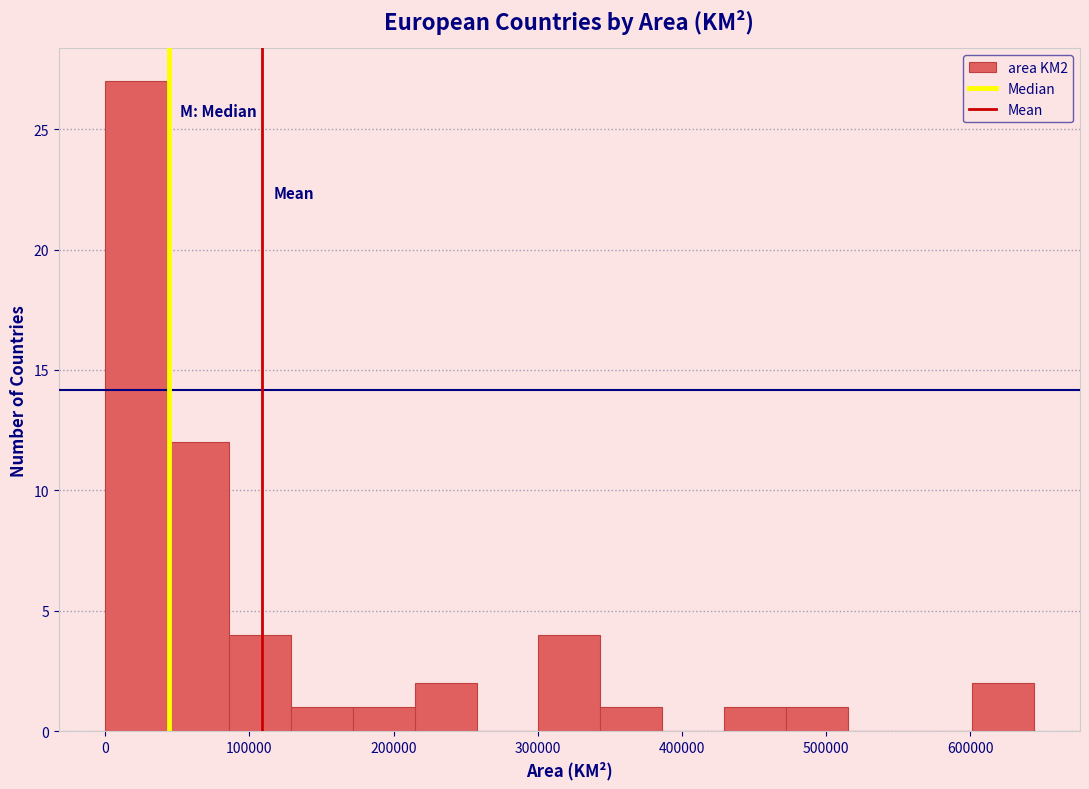

Reading left to right, transcribe this chart: for each bar, give the range it covers on the x-axis and its height. Neither the bar edges nor the heights are printed on the chart, so give them approximately, as read against the axes.

0 to 40000: 27
40000 to 90000: 12
90000 to 130000: 4
130000 to 170000: 1
170000 to 210000: 1
210000 to 260000: 2
260000 to 300000: 0
300000 to 340000: 4
340000 to 390000: 1
390000 to 430000: 0
430000 to 470000: 1
470000 to 520000: 1
520000 to 560000: 0
560000 to 600000: 0
600000 to 640000: 2